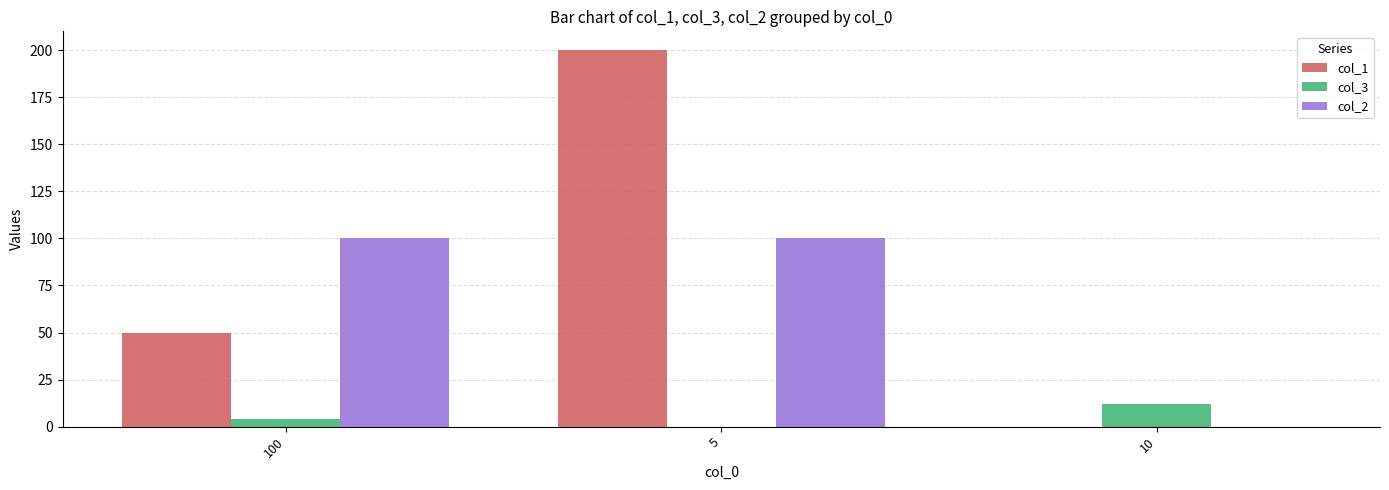

The col_2 series shows 100 at 5. True or false?

True